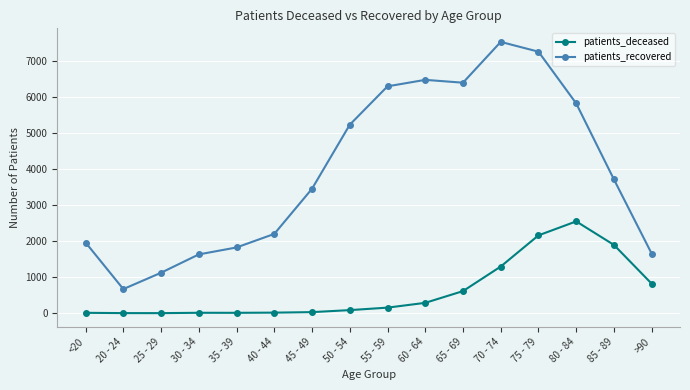

Which series has the widest spread of values?

patients_recovered